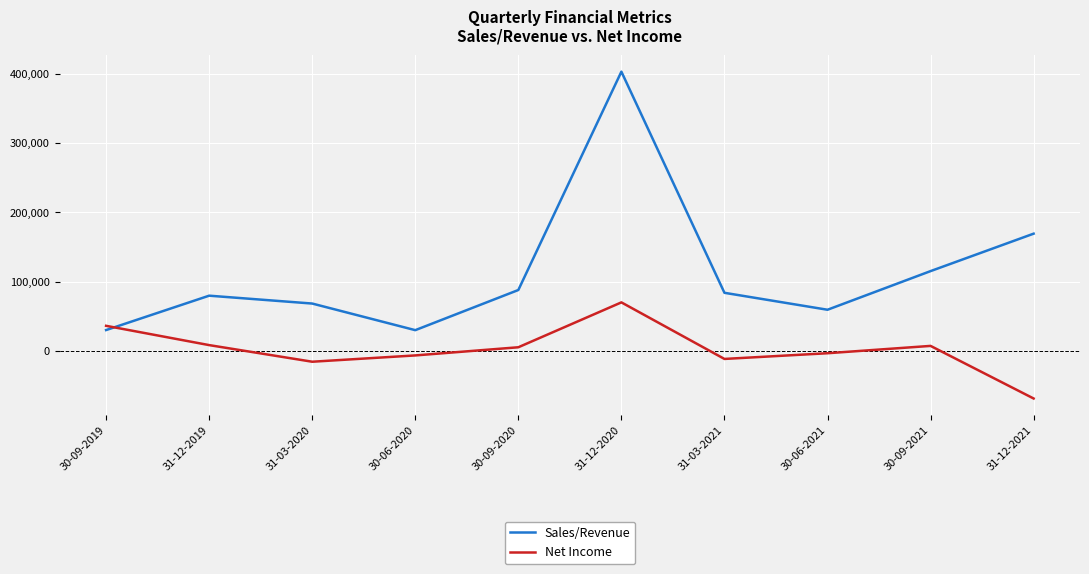

How many negative values does the Net Income series have?

5